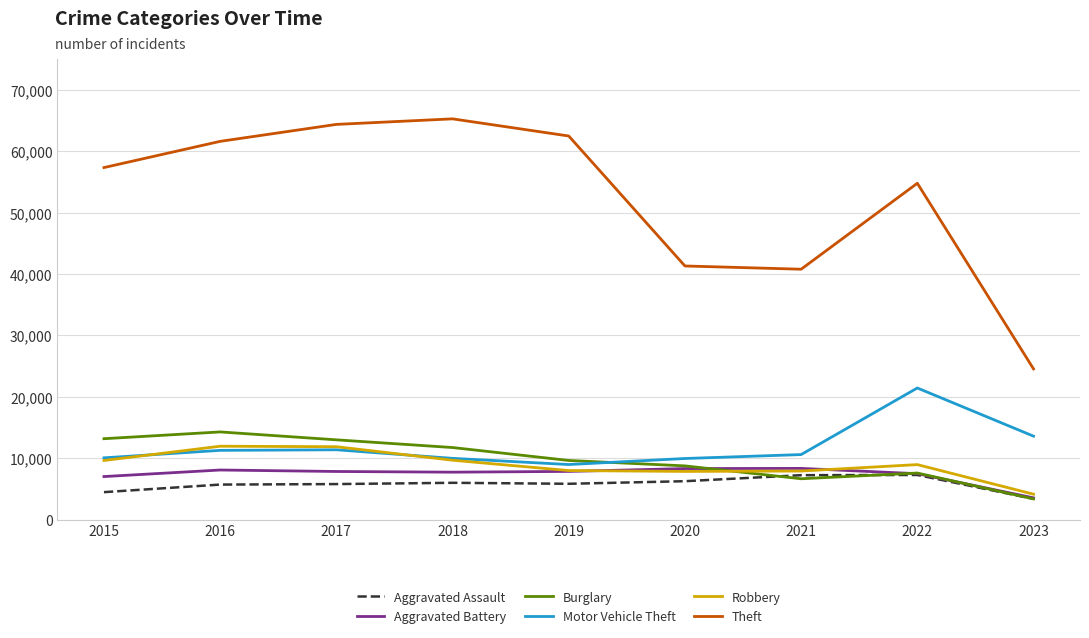

What are all the series names shown in the legend?

Aggravated Assault, Aggravated Battery, Burglary, Motor Vehicle Theft, Robbery, Theft